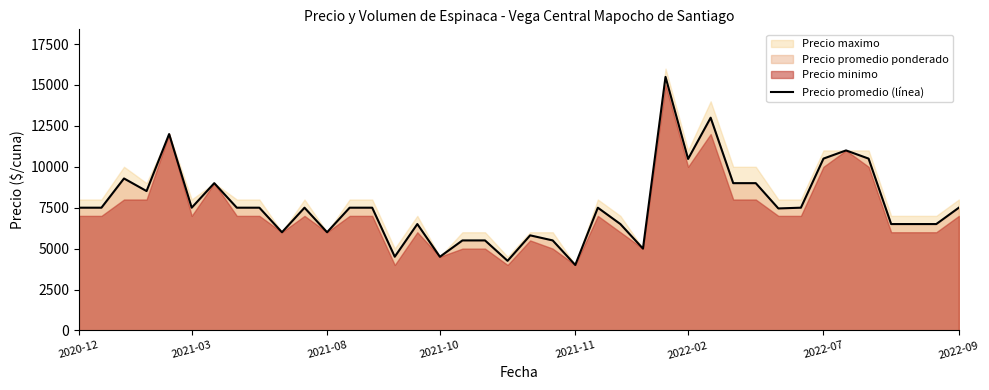

What is the maximum value for Precio promedio (línea)?

15494